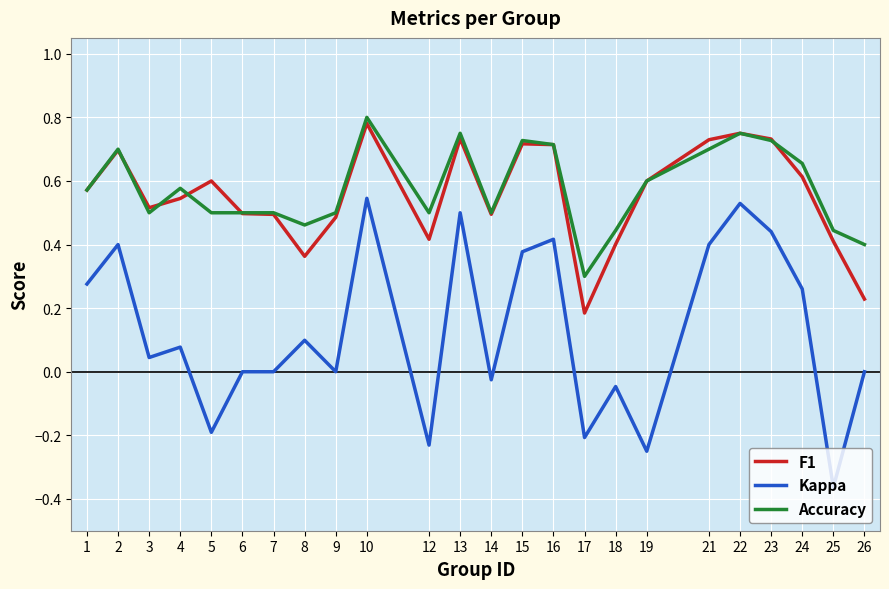

How many lines are shown in the chart?

3